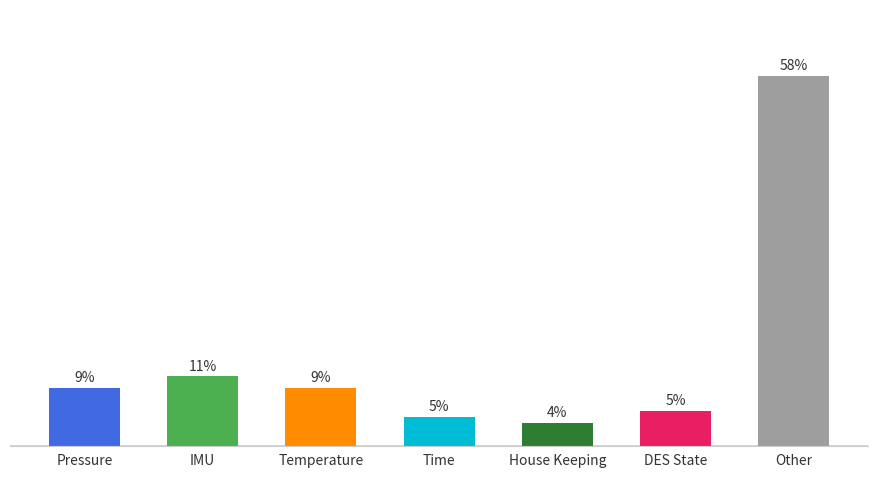

Count the number of data series in this chart.

1